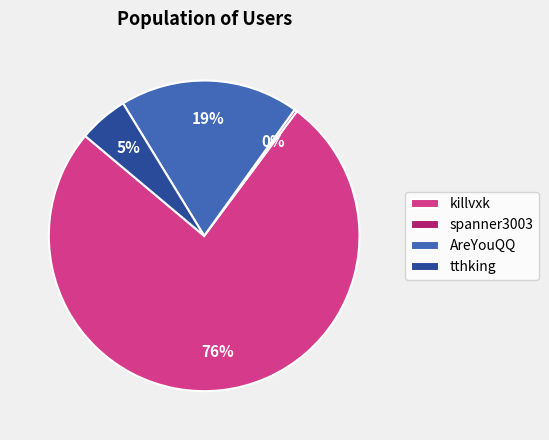

Rank the categories by value from highest to lowest.

killvxk, AreYouQQ, tthking, spanner3003